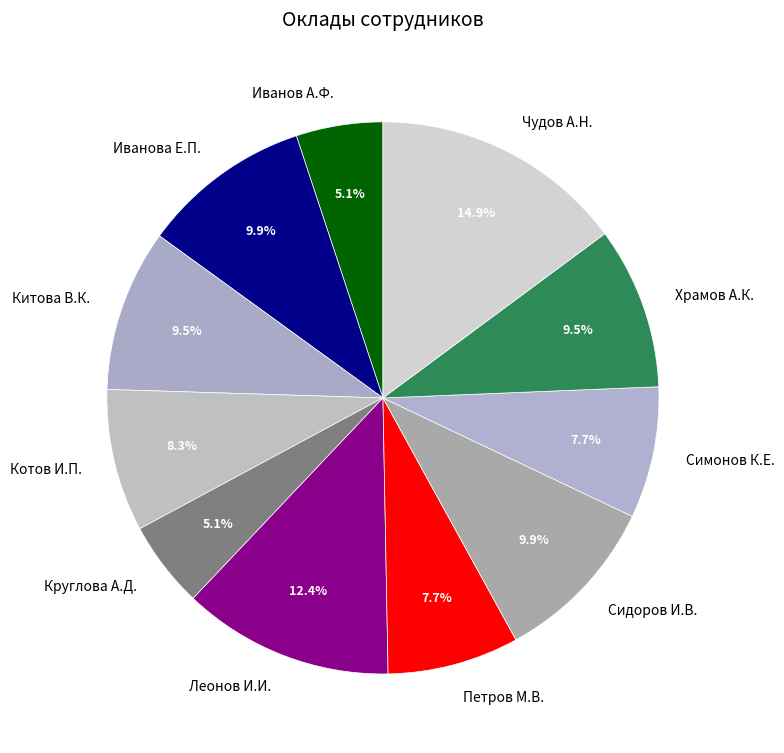

Combined, do Храмов А.К. and Иванов А.Ф. account for over 50%?

No